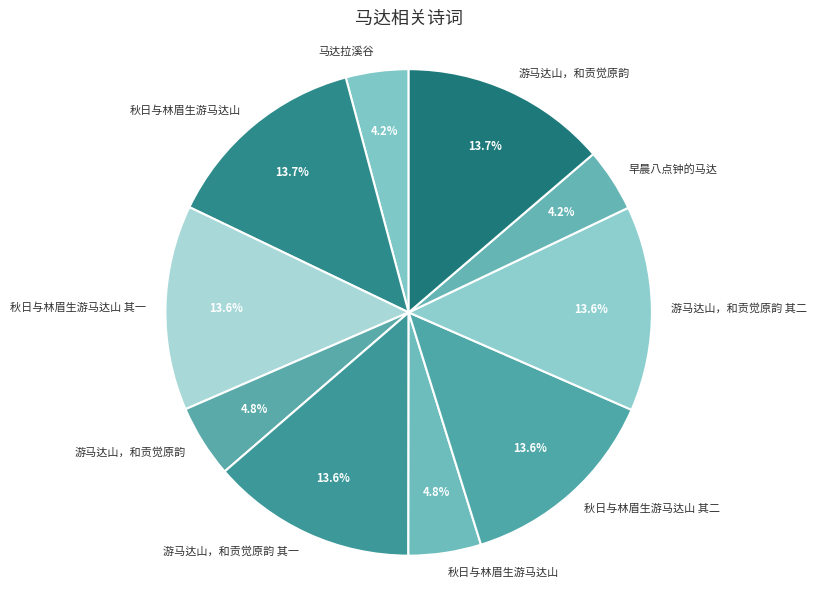

Rank the categories by value from highest to lowest.

游马达山，和贡觉原韵, 秋日与林眉生游马达山, 秋日与林眉生游马达山 其二, 秋日与林眉生游马达山 其一, 游马达山，和贡觉原韵 其二, 游马达山，和贡觉原韵 其一, 游马达山，和贡觉原韵, 秋日与林眉生游马达山, 早晨八点钟的马达, 马达拉溪谷